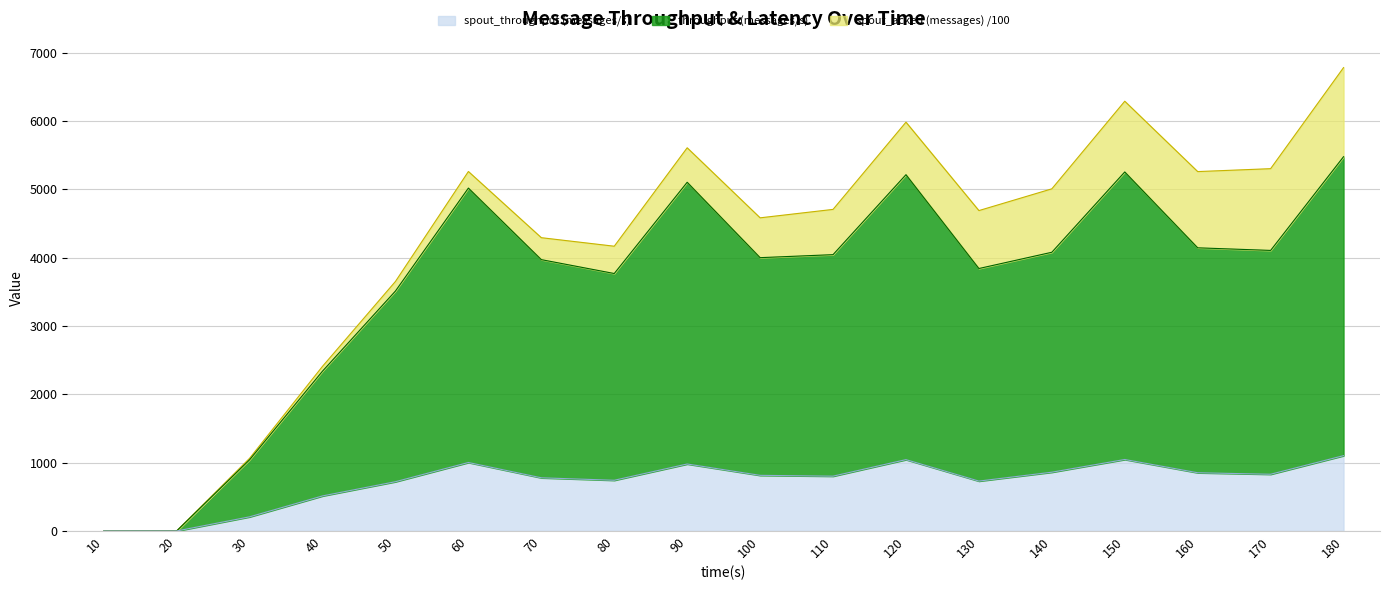

Does the chart have visible grid lines?

Yes